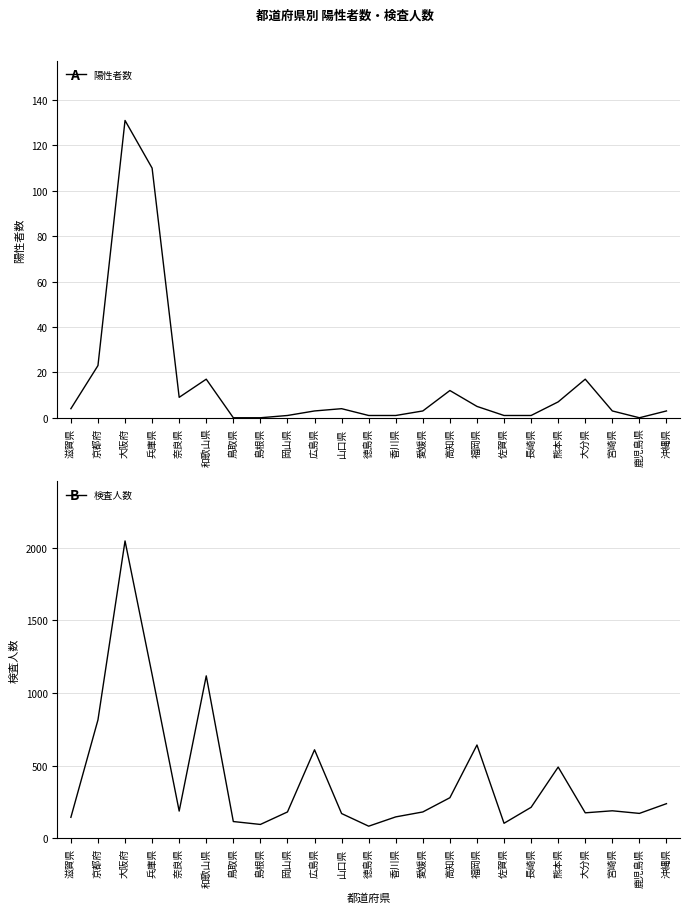

What is the difference between the highest and lowest values at 鳥取県?

115